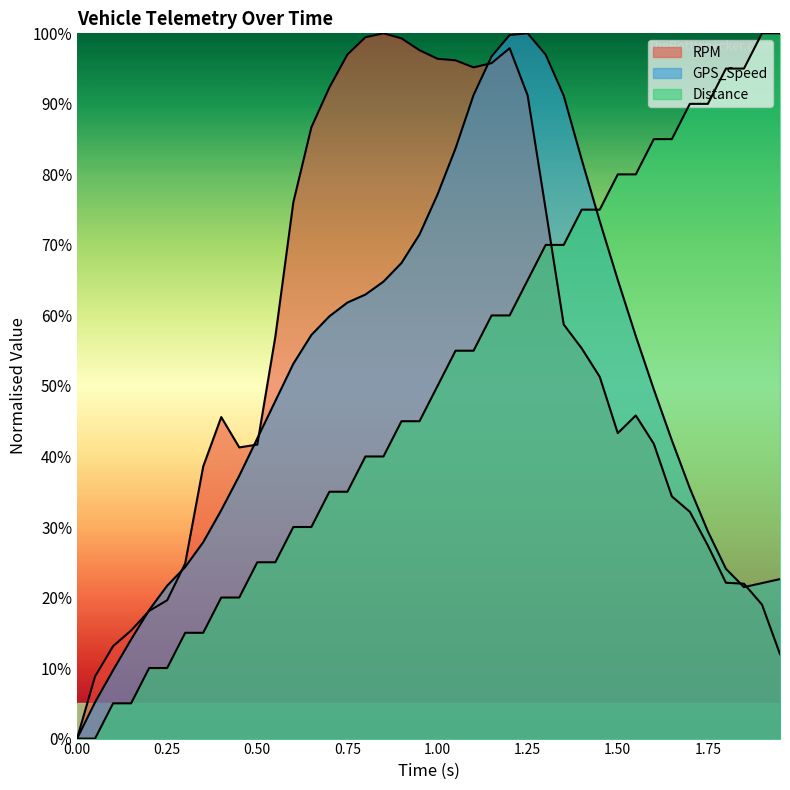

How many distinct data groups are displayed?

3